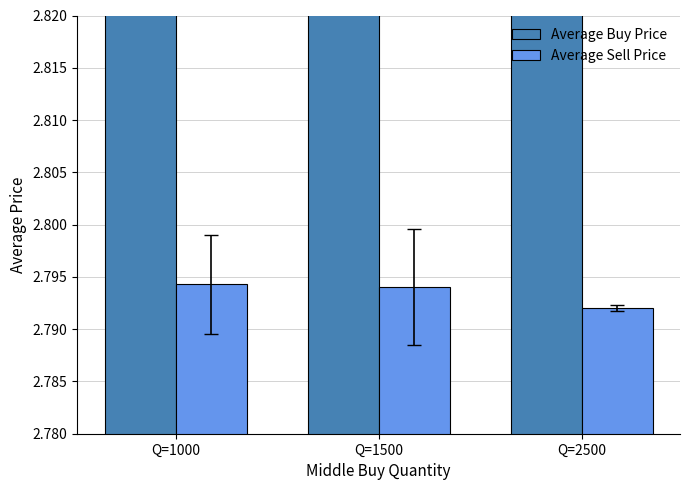

Which series has the largest total across all categories?

Average Buy Price